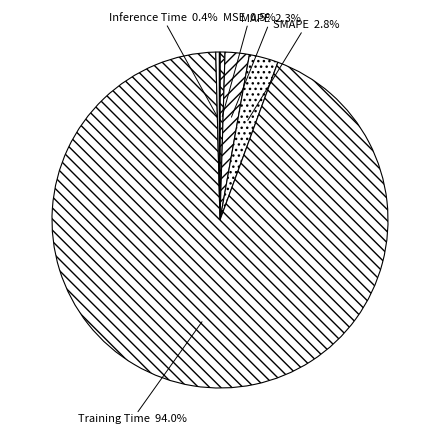

Between MSE and MAPE, which is larger?

MAPE